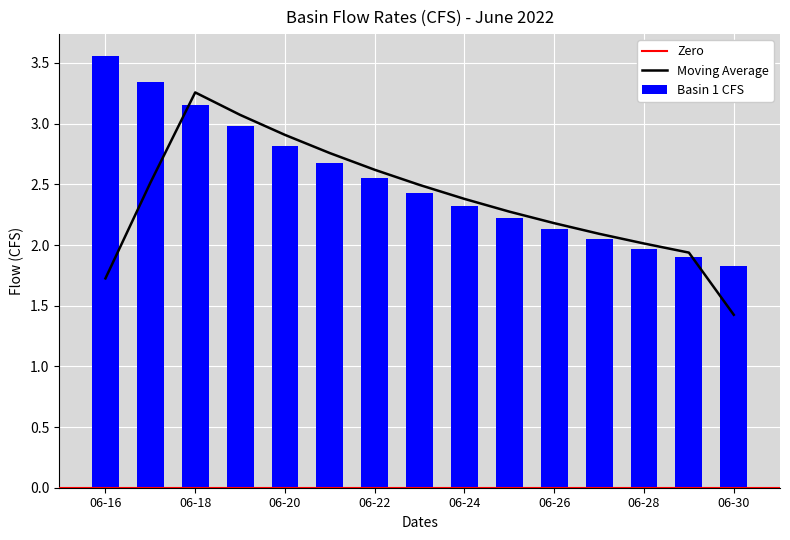

What is the sum of all Basin 1 CFS values?

37.9